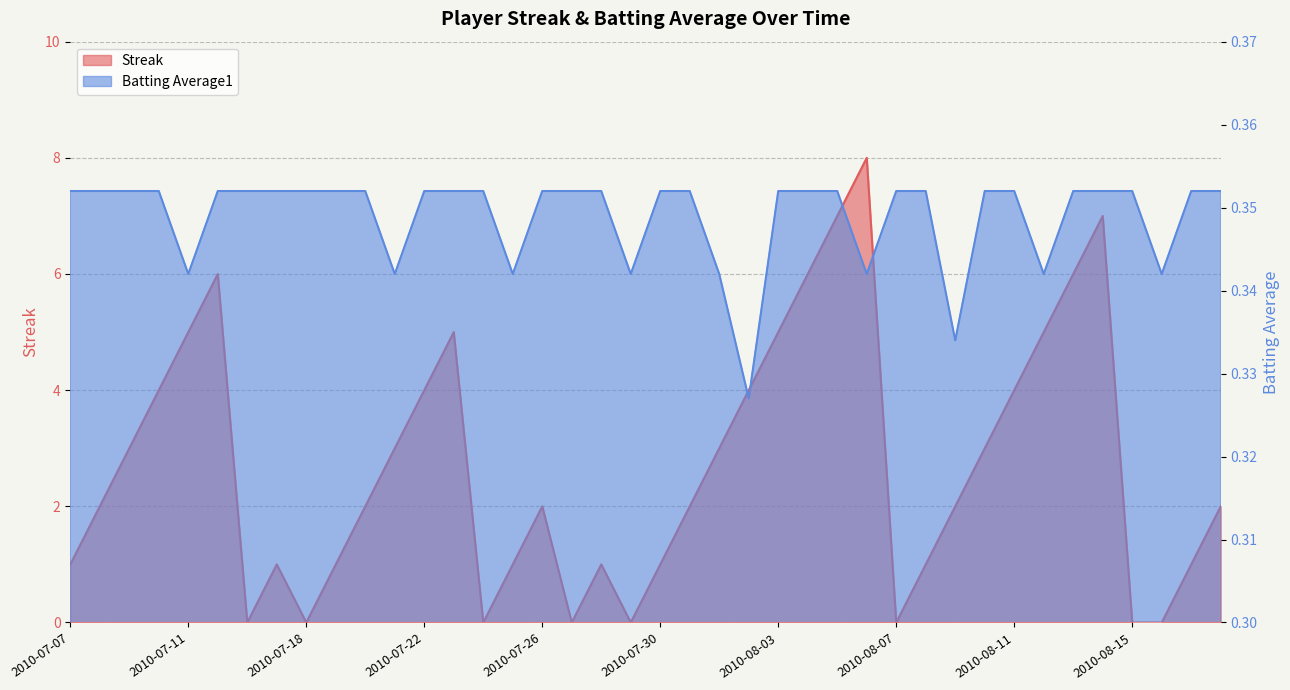

How many lines are shown in the chart?

2